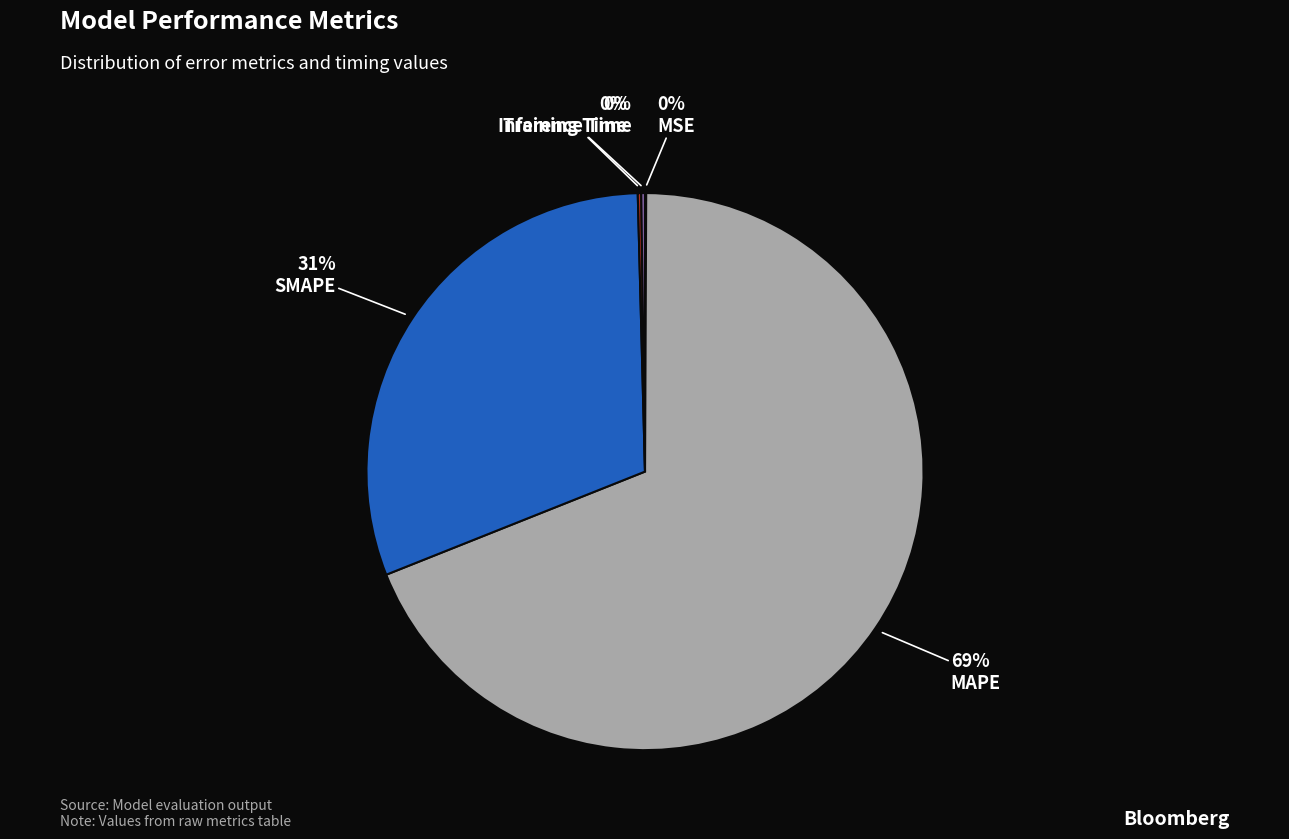

To the nearest percent, what portion does MAPE represent?

69%